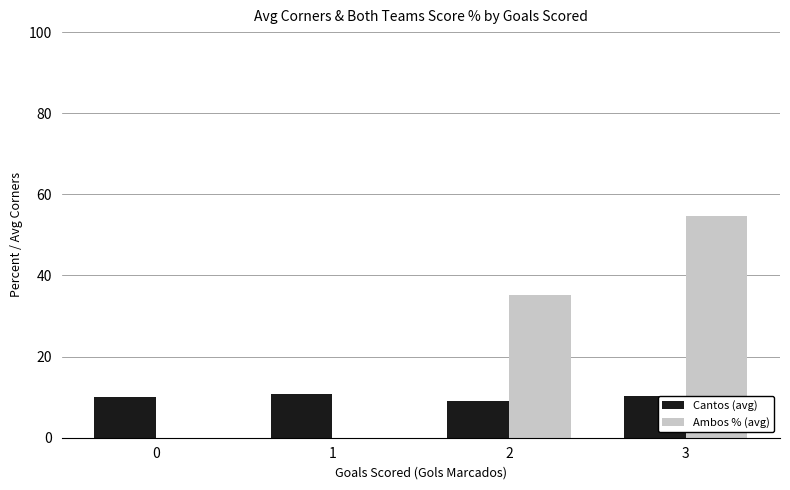

Are the bars horizontal?

No